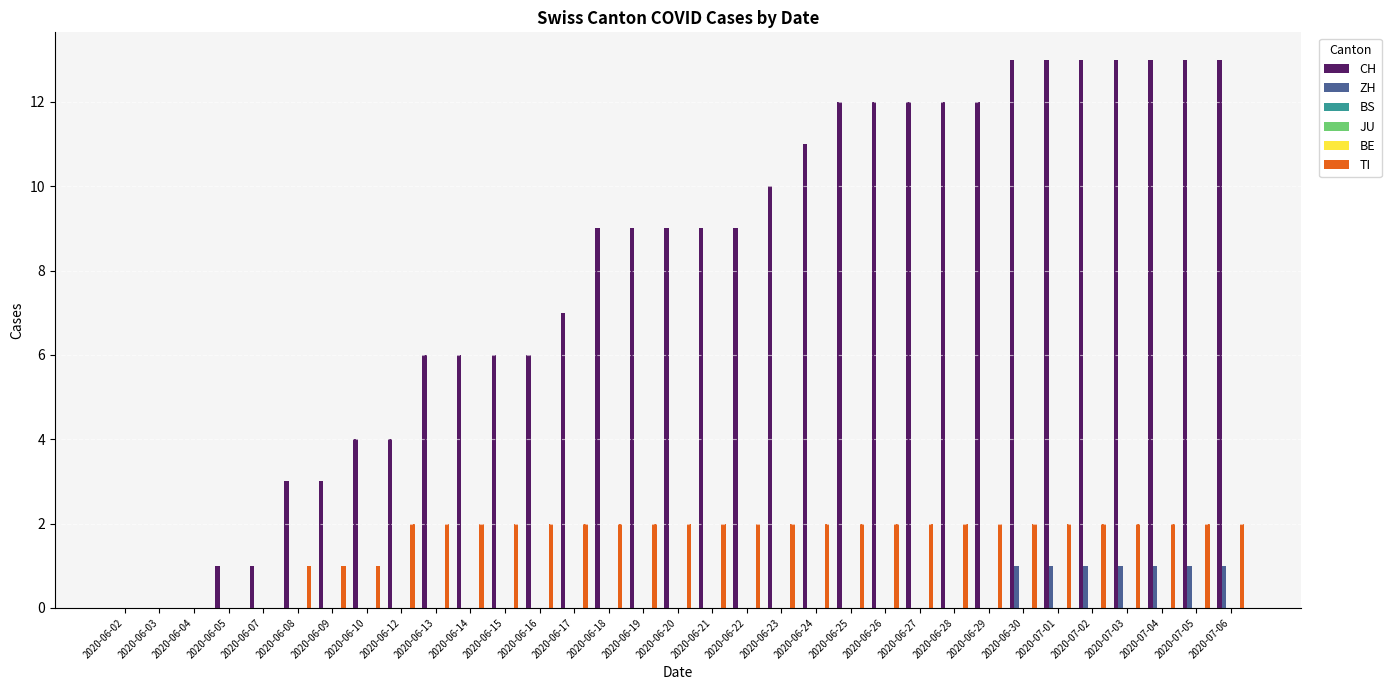

How many bars are there in each group?

6